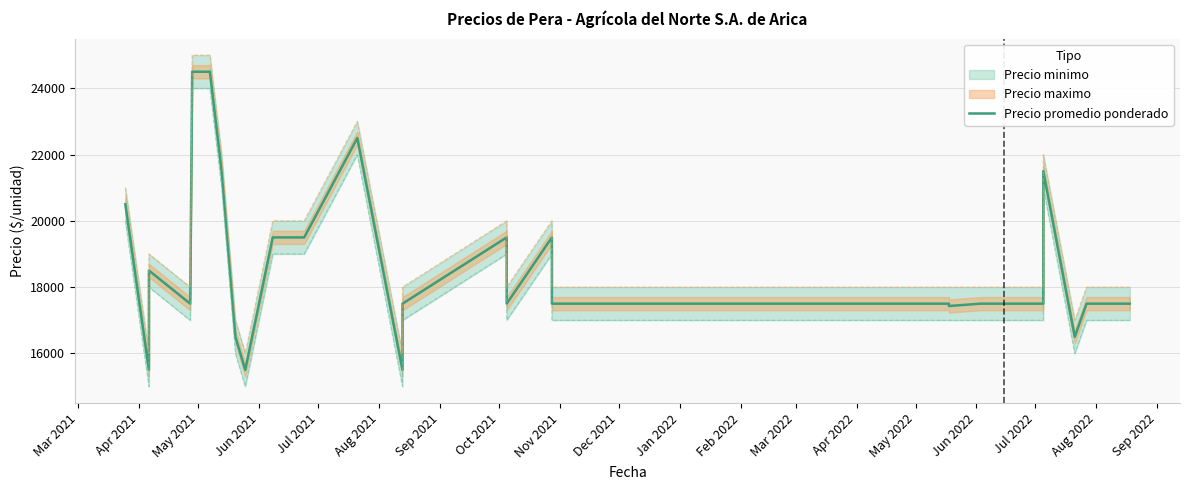

What is the difference between the maximum and minimum values?

9000